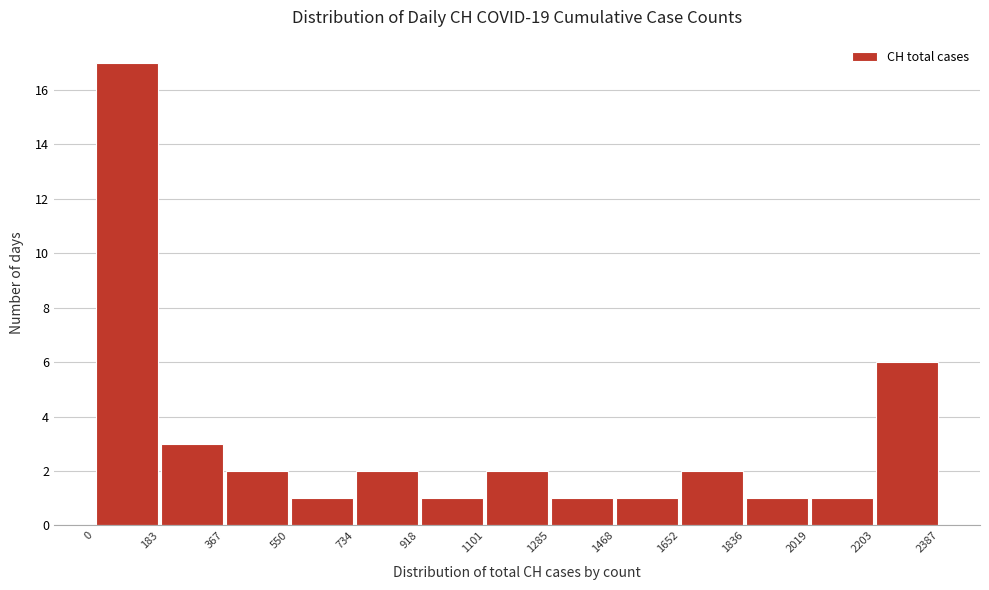

Which range on the x-axis has the tallest bar?

0 to 183